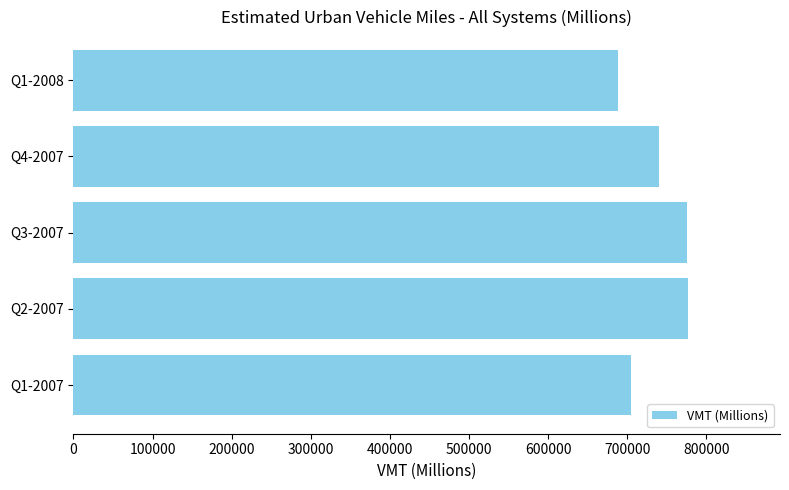

The value at Q2-2007 is 310210. True or false?

False